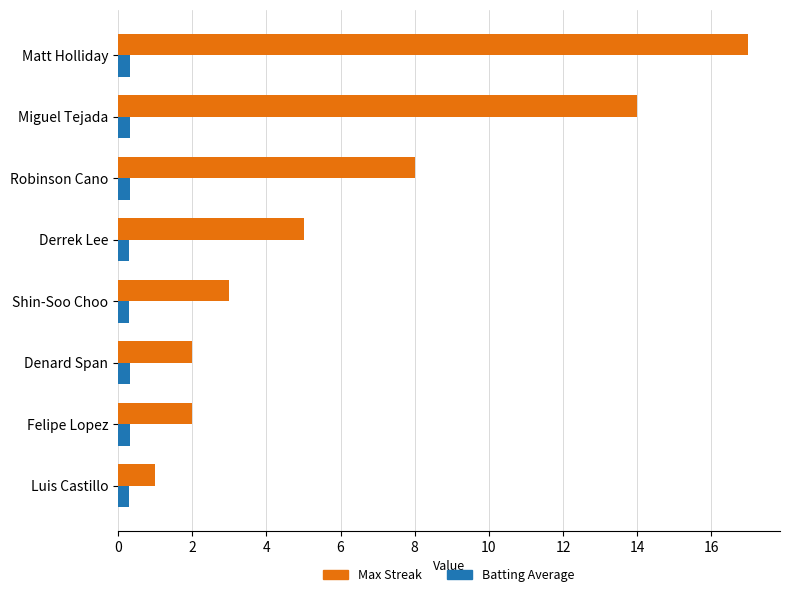

What is the greatest value displayed?

17.0